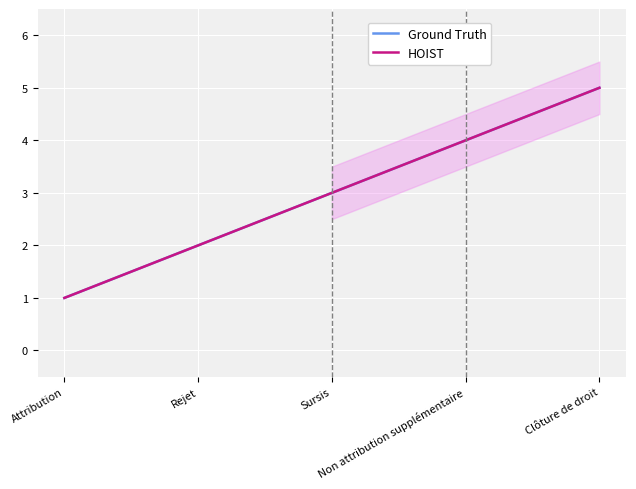

True or false: HOIST and Ground Truth intersect in this chart.

False